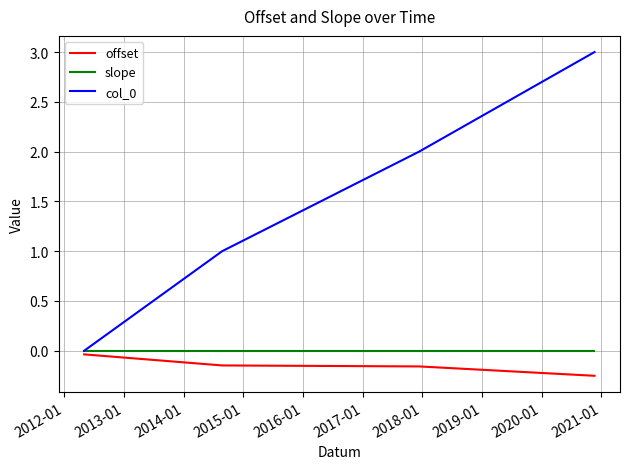

What is the greatest value displayed?

3.0